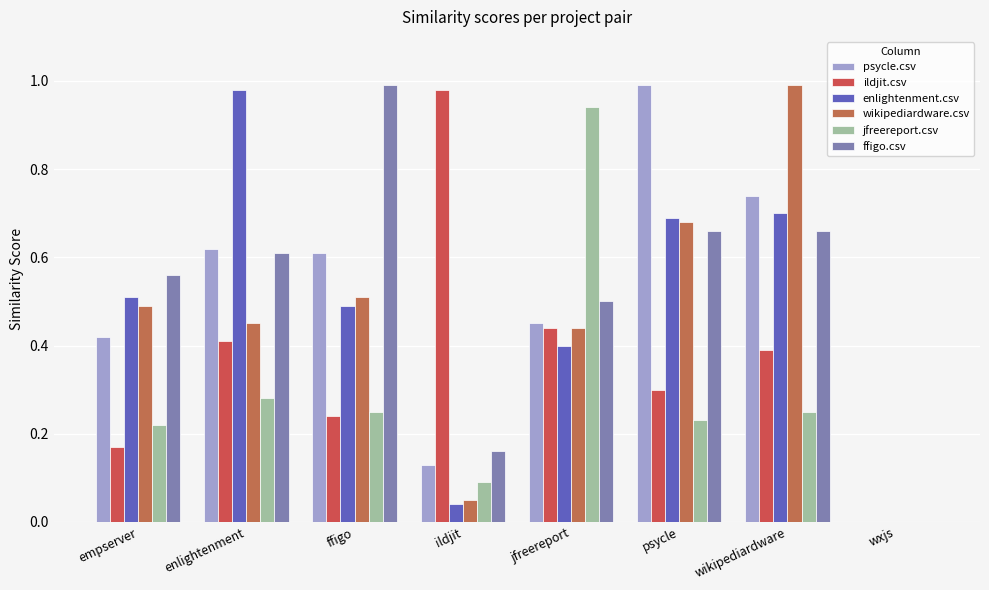

What is the maximum value shown in the chart?

1.0